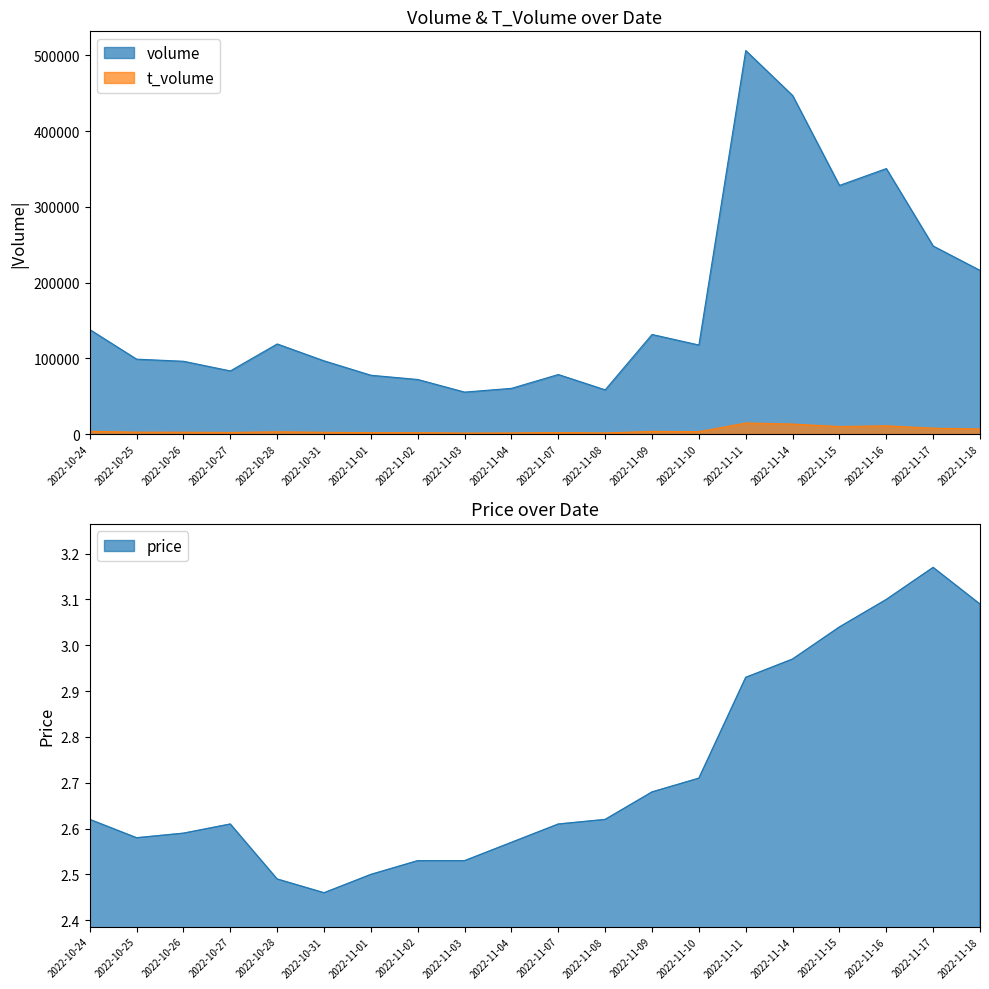

How many lines are shown in the chart?

3